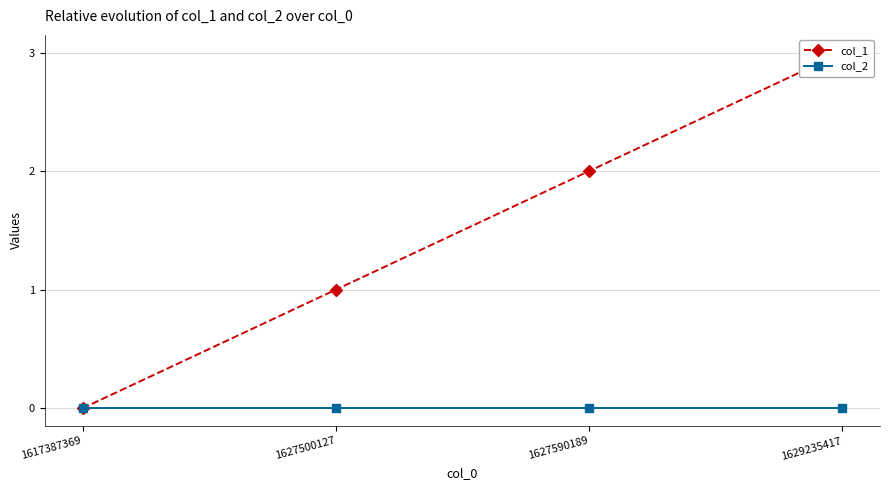

Is the value of col_1 at 1629235417 greater than the value of col_2 at 1629235417?

Yes